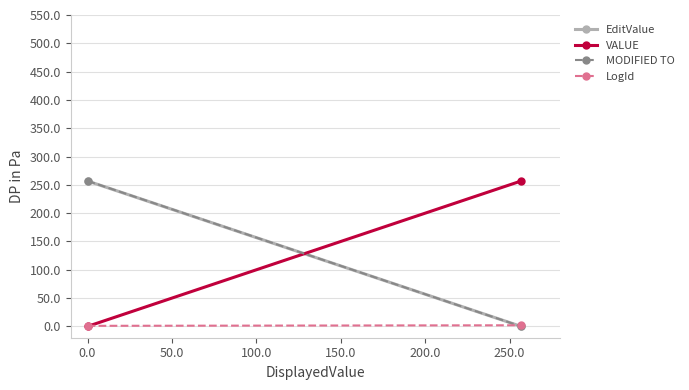

Which series has the largest total across all categories?

MODIFIED TO